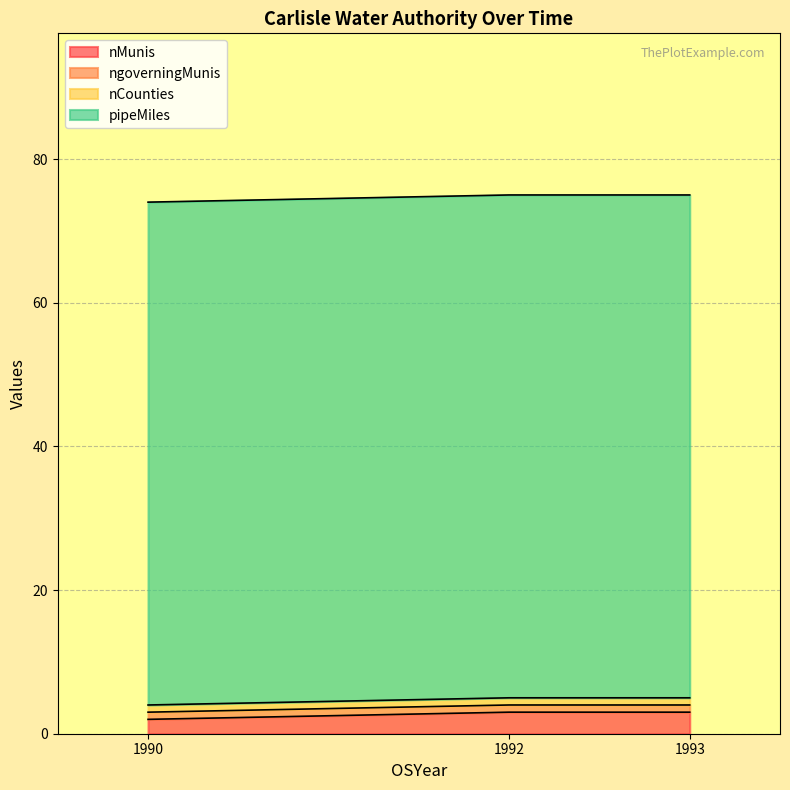

Reading left to right, extract all data points from this chart.

nMunis: 1990=2	1992=3	1993=3
ngoverningMunis: 1990=1	1992=1	1993=1
nCounties: 1990=1	1992=1	1993=1
pipeMiles: 1990=70	1992=70	1993=70